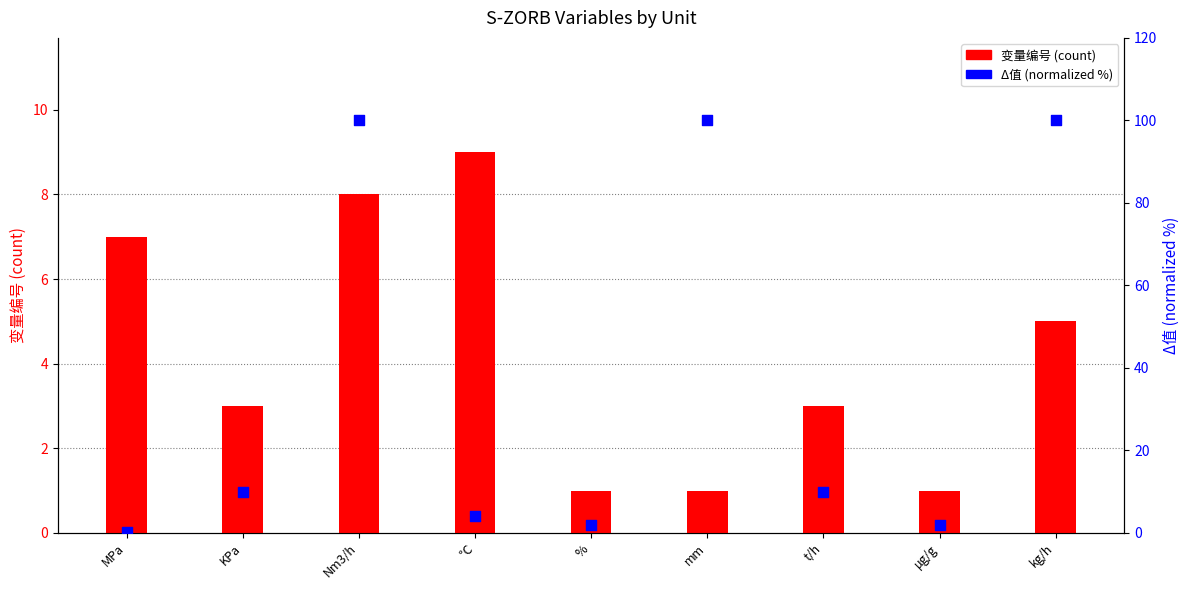

Is the value of Δ值 (normalized %) at kg/h greater than the value of 变量编号 (count) at t/h?

Yes